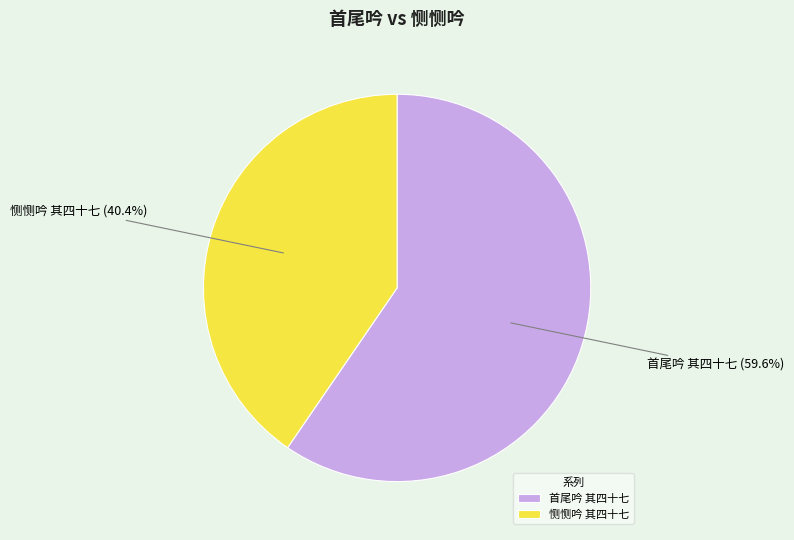

Is it true that 恻恻吟 其四十七 is 40% of the pie?

True